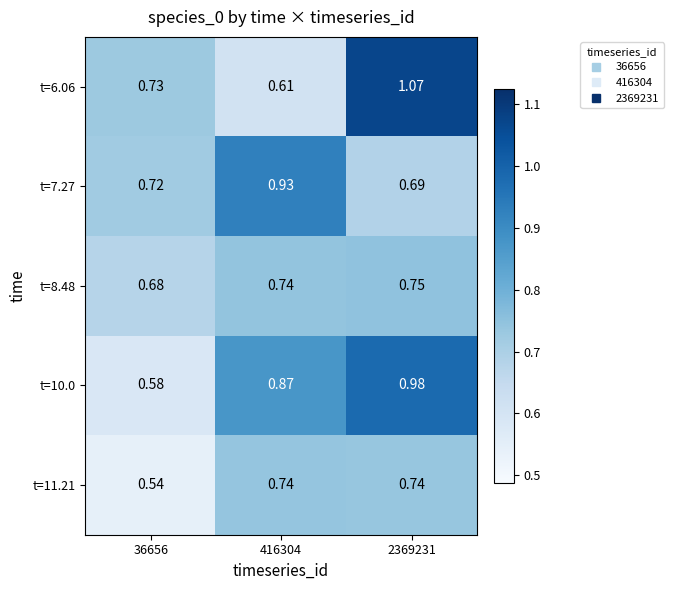

Is the value of t=7.27 at 2369231 greater than the value of t=6.06 at 2369231?

No